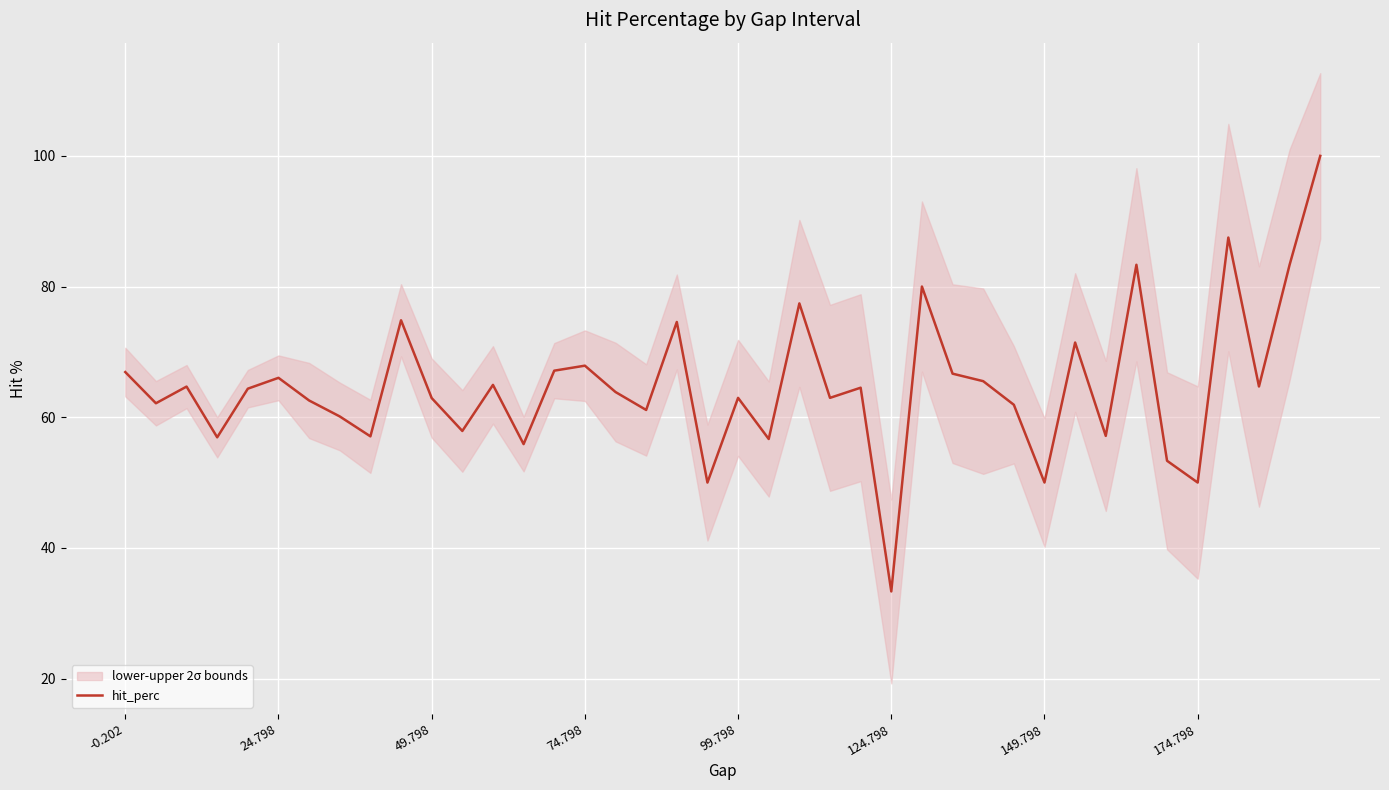

How many points are lower than both their immediate neighbors (excluding endpoints)?

14